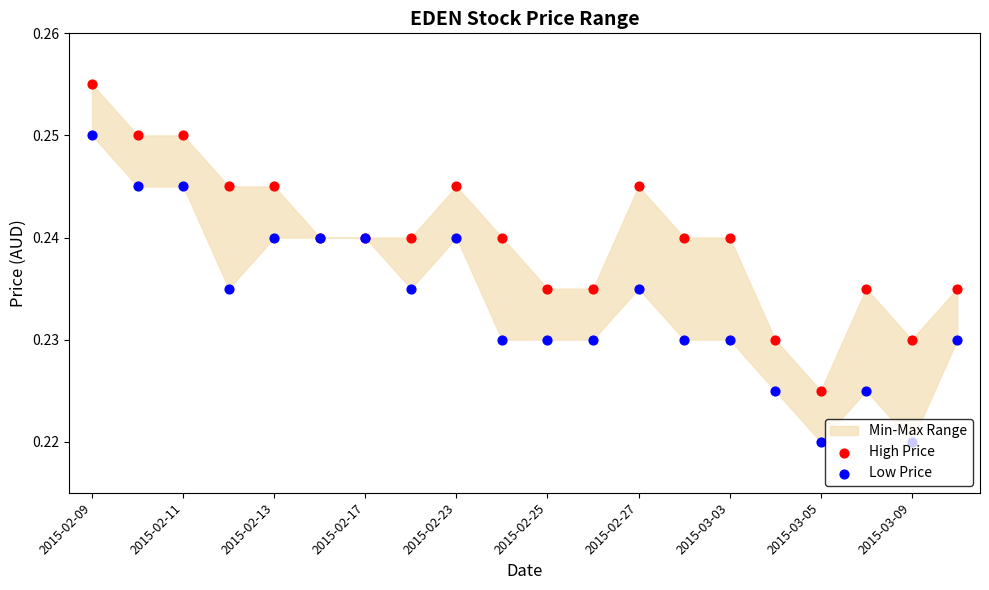

Which series reaches the minimum Y coordinate?

Low Price